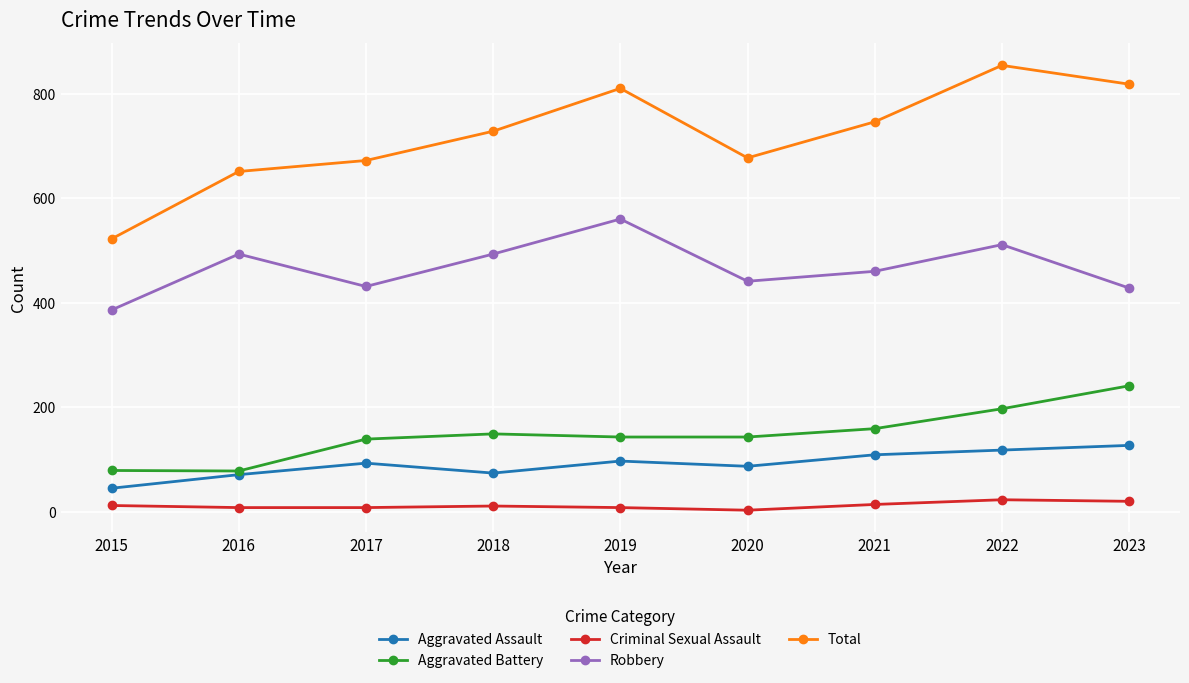

What is the minimum value for Total?

522